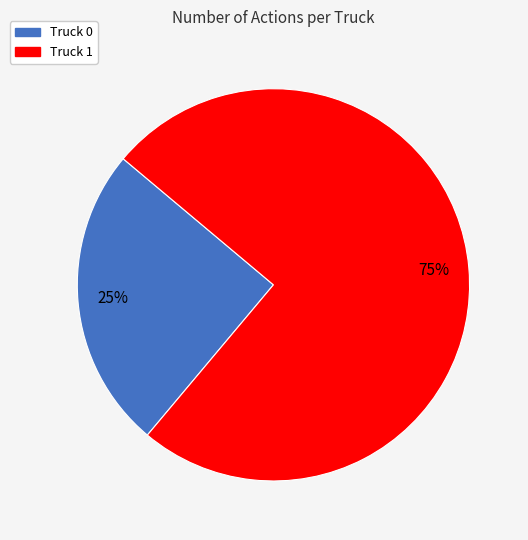

Is there a majority slice in this chart?

Yes